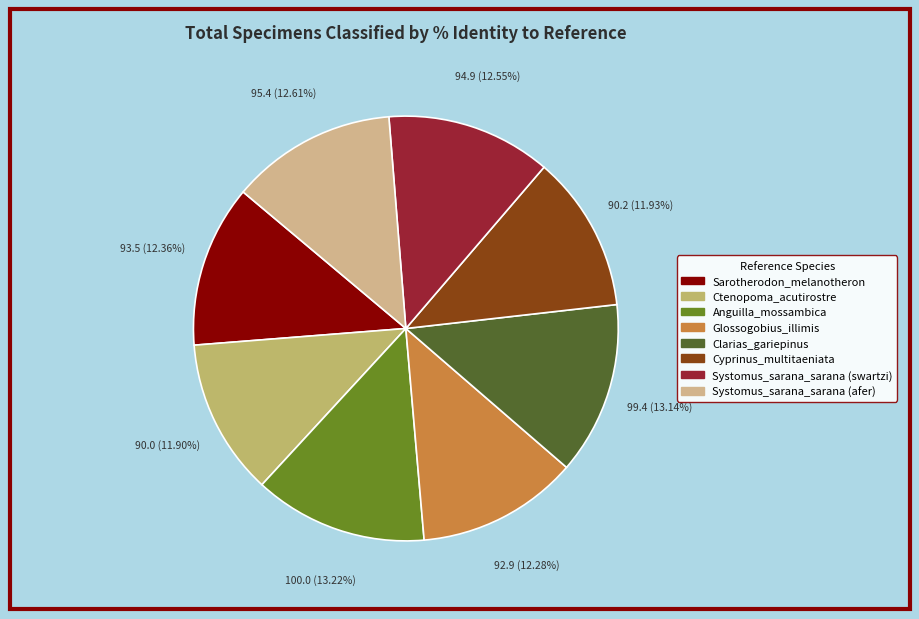

What percentage is the Anguilla_mossambica slice, to the nearest percent?

13%